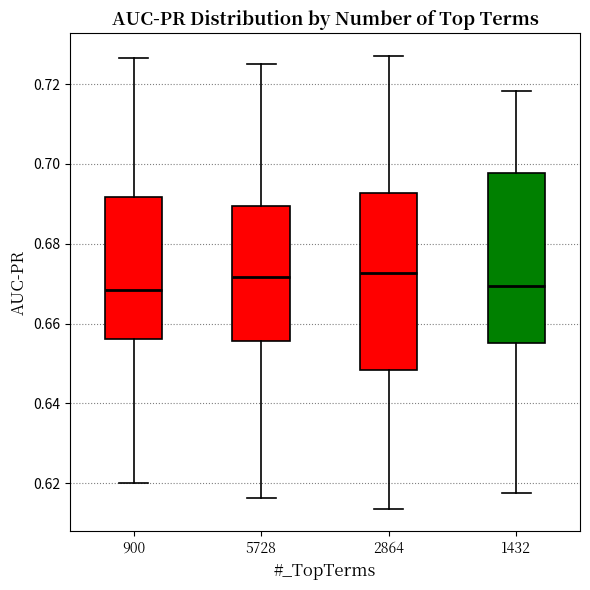

Reading left to right, transcribe this box plot: for each box, give where its median line is, the range the box spans, and where its two whiskers end, as read against the y-axis. The values are not printed on the chart, so give them approximately, as read against the axis.

900: median 0.668, box 0.656 to 0.692, whiskers 0.620 to 0.726
5728: median 0.672, box 0.656 to 0.690, whiskers 0.616 to 0.724
2864: median 0.672, box 0.648 to 0.692, whiskers 0.614 to 0.728
1432: median 0.670, box 0.656 to 0.698, whiskers 0.618 to 0.718